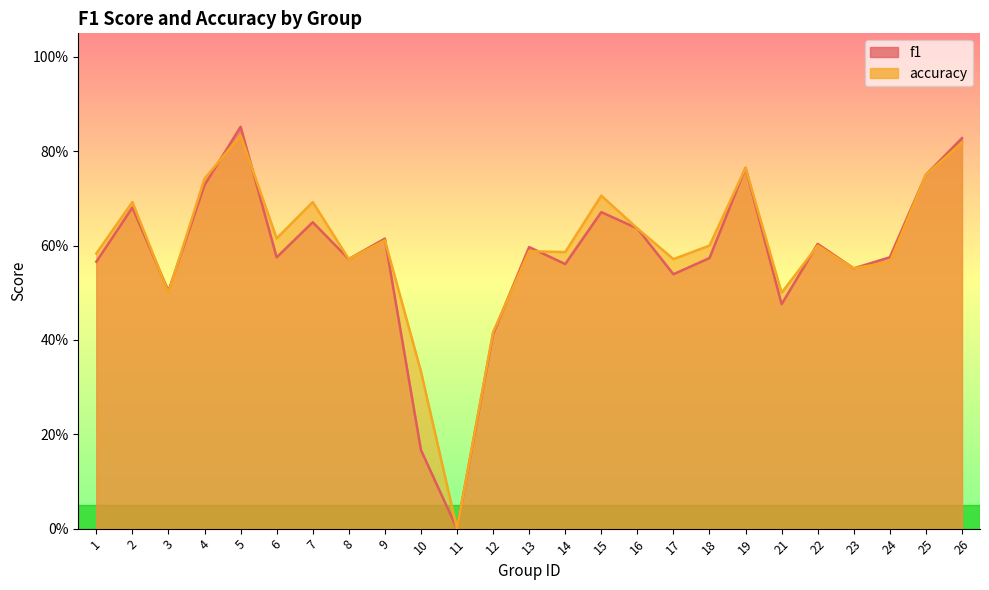

How many series are shown in this chart?

2